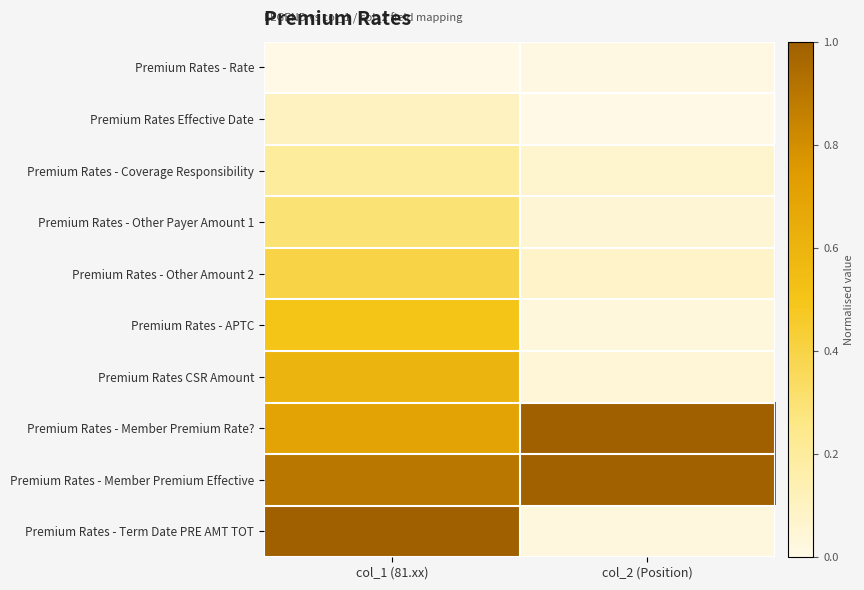

Reading left to right, list all the values displayed in this chart.

Premium Rates - Rate: col_1 (81.xx)=0.0	col_2 (Position)=0.0
Premium Rates Effective Date: col_1 (81.xx)=0.1	col_2 (Position)=0.0
Premium Rates - Coverage Responsibility: col_1 (81.xx)=0.2	col_2 (Position)=0.1
Premium Rates - Other Payer Amount 1: col_1 (81.xx)=0.3	col_2 (Position)=0.1
Premium Rates - Other Amount 2: col_1 (81.xx)=0.4	col_2 (Position)=0.1
Premium Rates - APTC: col_1 (81.xx)=0.5	col_2 (Position)=0.0
Premium Rates CSR Amount: col_1 (81.xx)=0.6	col_2 (Position)=0.0
Premium Rates - Member Premium Rate?: col_1 (81.xx)=0.7	col_2 (Position)=1.0
Premium Rates - Member Premium Effective: col_1 (81.xx)=0.9	col_2 (Position)=1.0
Premium Rates - Term Date PRE AMT TOT: col_1 (81.xx)=1.0	col_2 (Position)=0.0